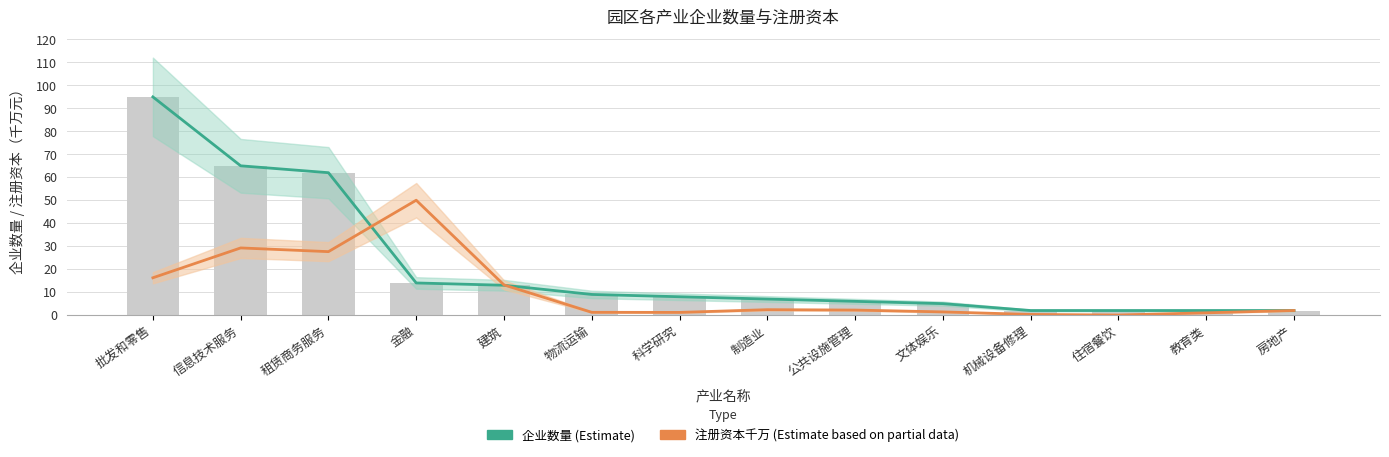

What are all the series names shown in the legend?

企业数量 (Estimate), 注册资本千万 (Estimate based on partial data)